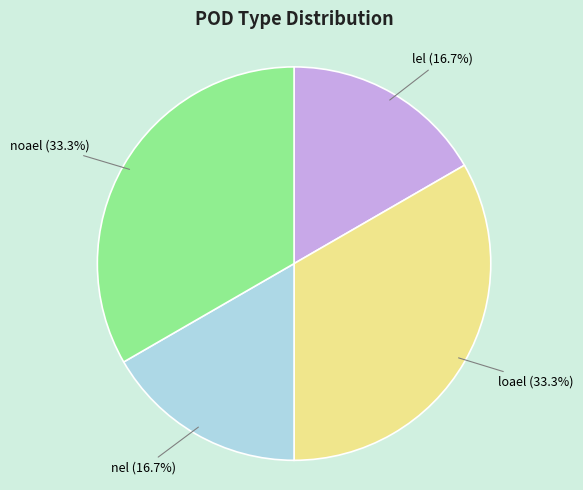

The loael slice represents 46% of the pie. True or false?

False